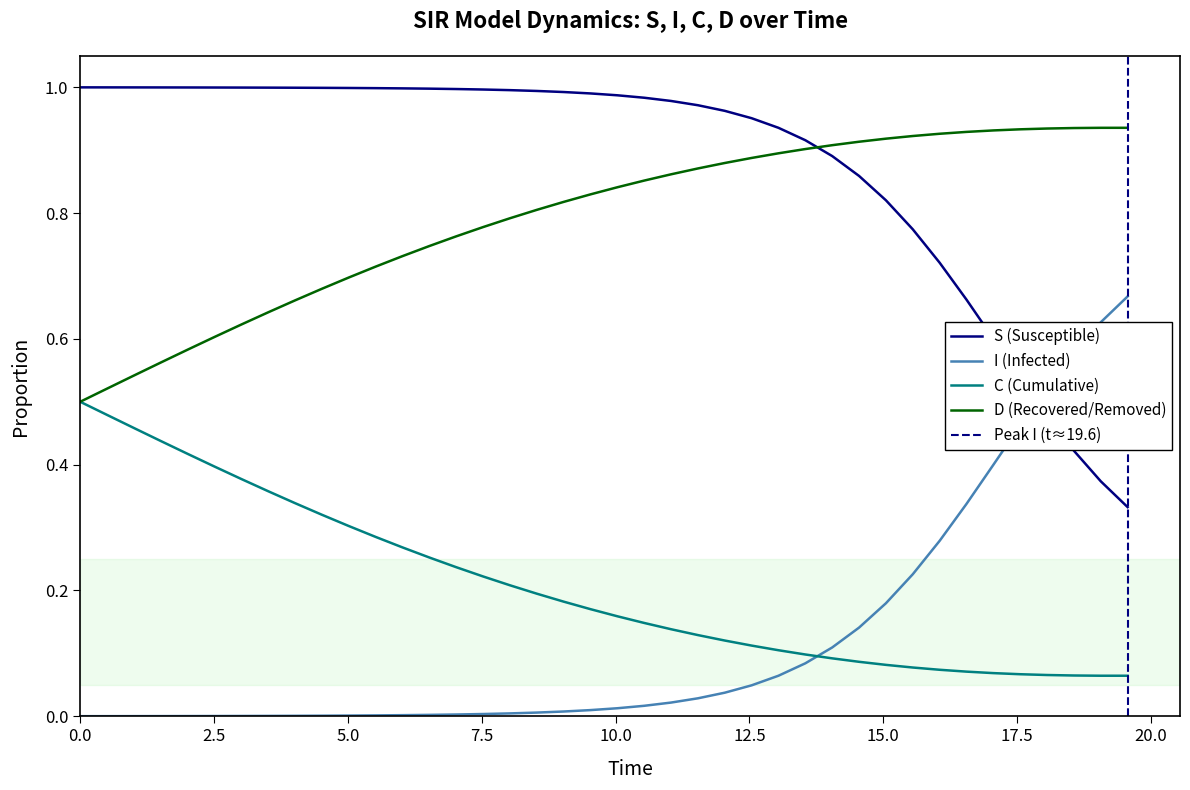

Which series has the widest spread of values?

S